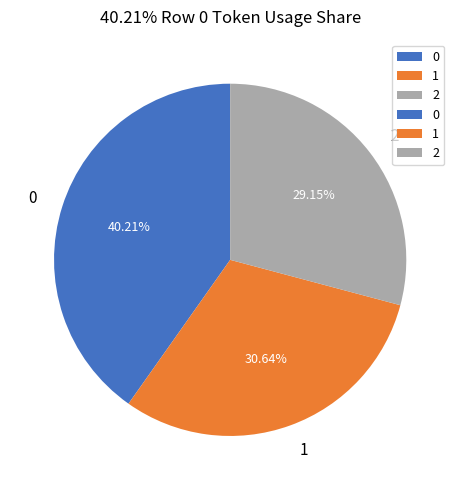

To the nearest percent, what is the combined percentage of 2 and 0?

69%